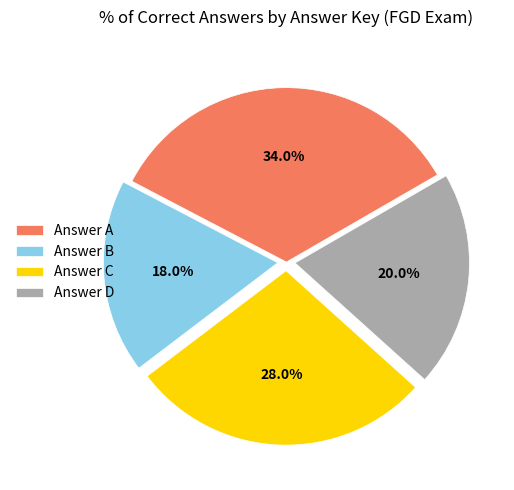

Is there a majority slice in this chart?

No